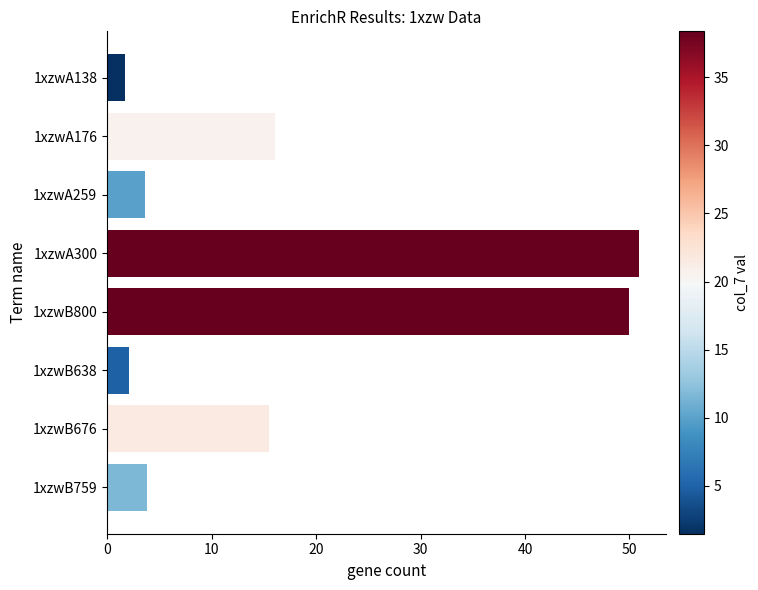

What is the change in value from 1xzwB800 to 1xzwB676?

-34.5